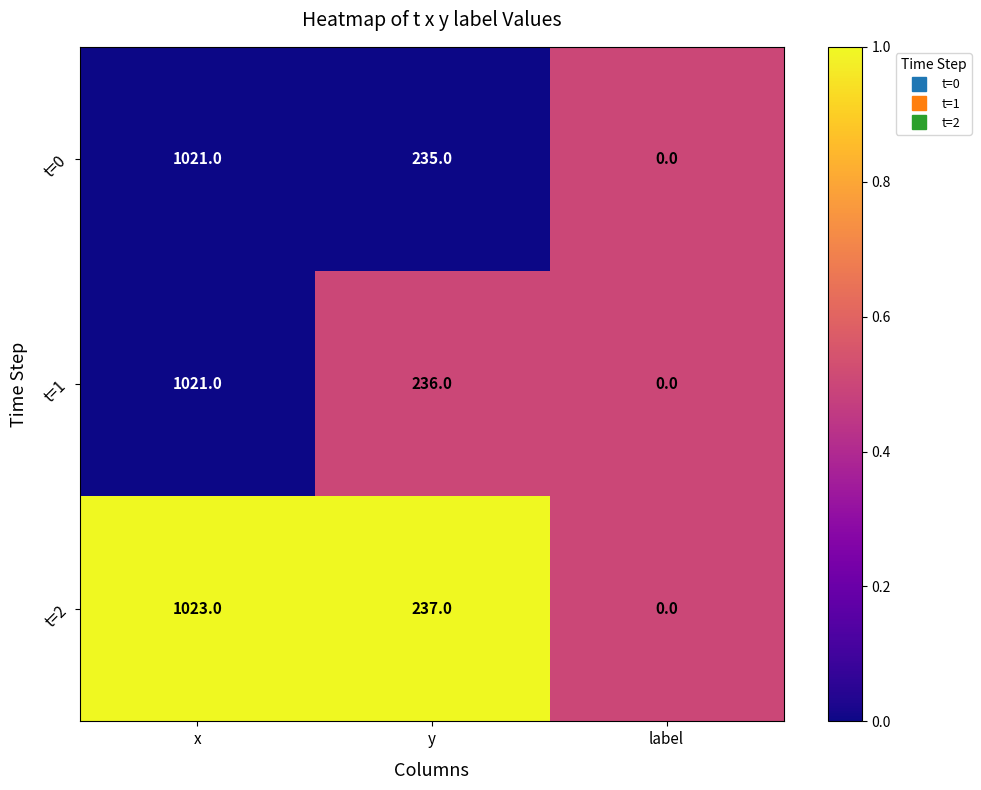

Where is t=1 nearest to the value 510?

y